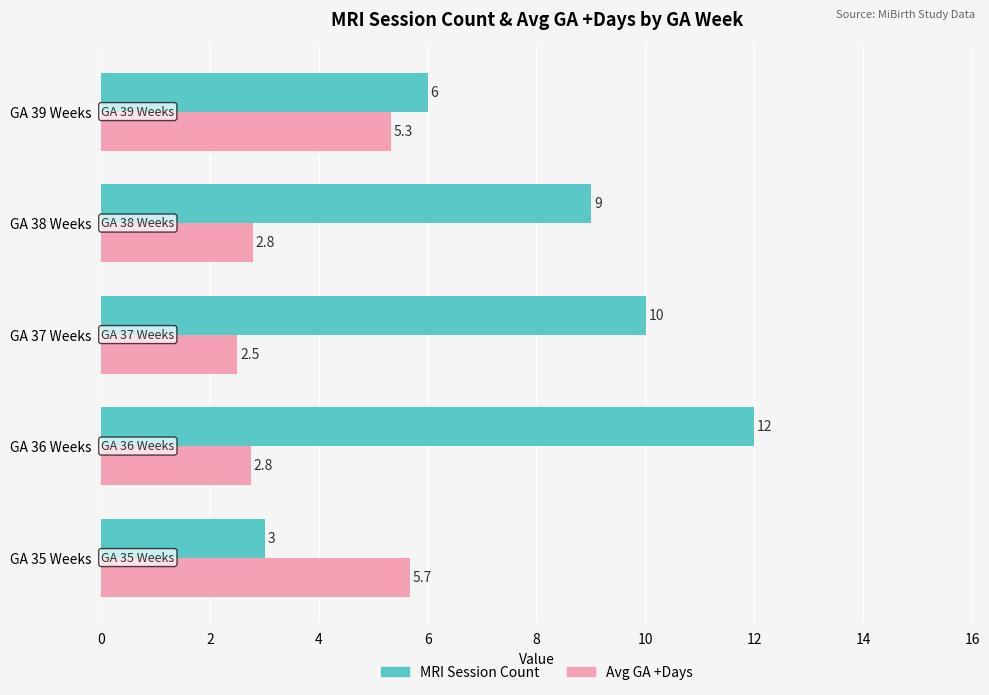

What is the lowest value of the MRI Session Count series?

3.0